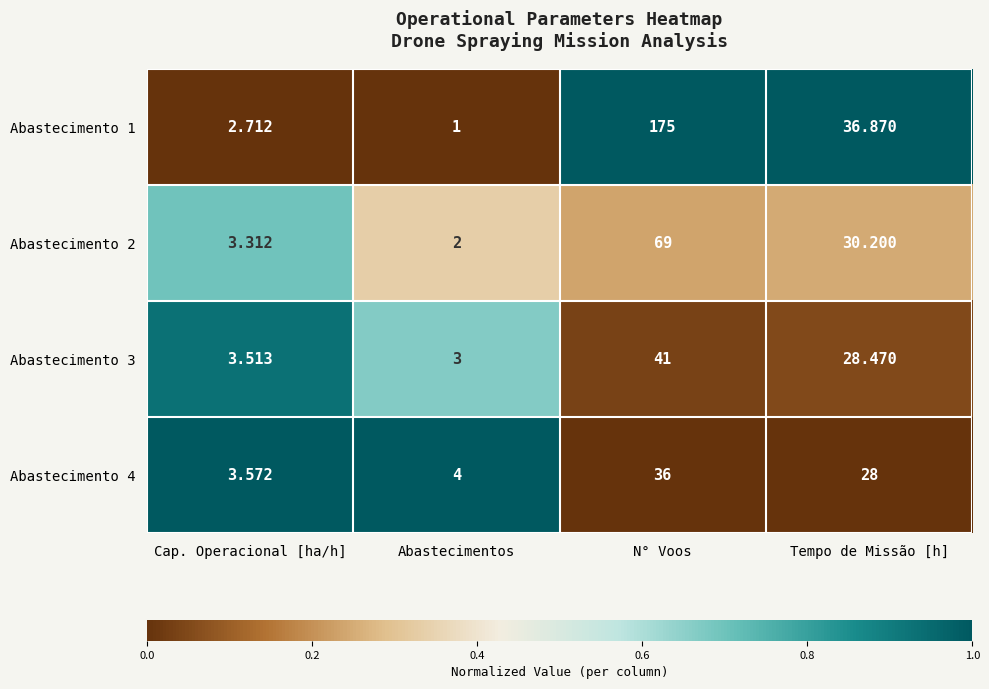

What is the total value across all series at Tempo de Missão [h]?

123.5